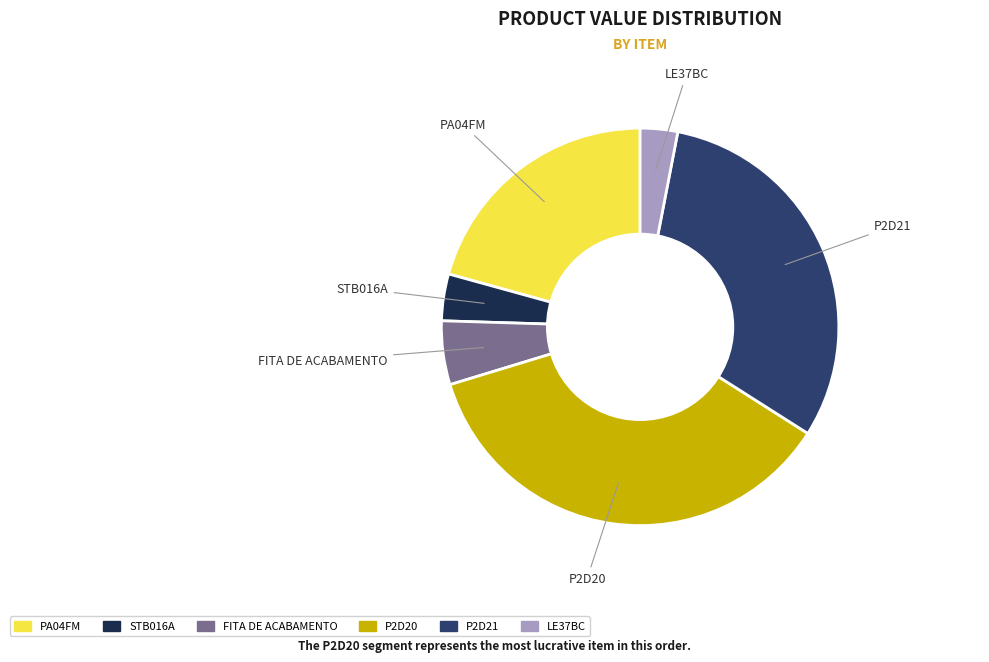

Is there a majority slice in this chart?

No